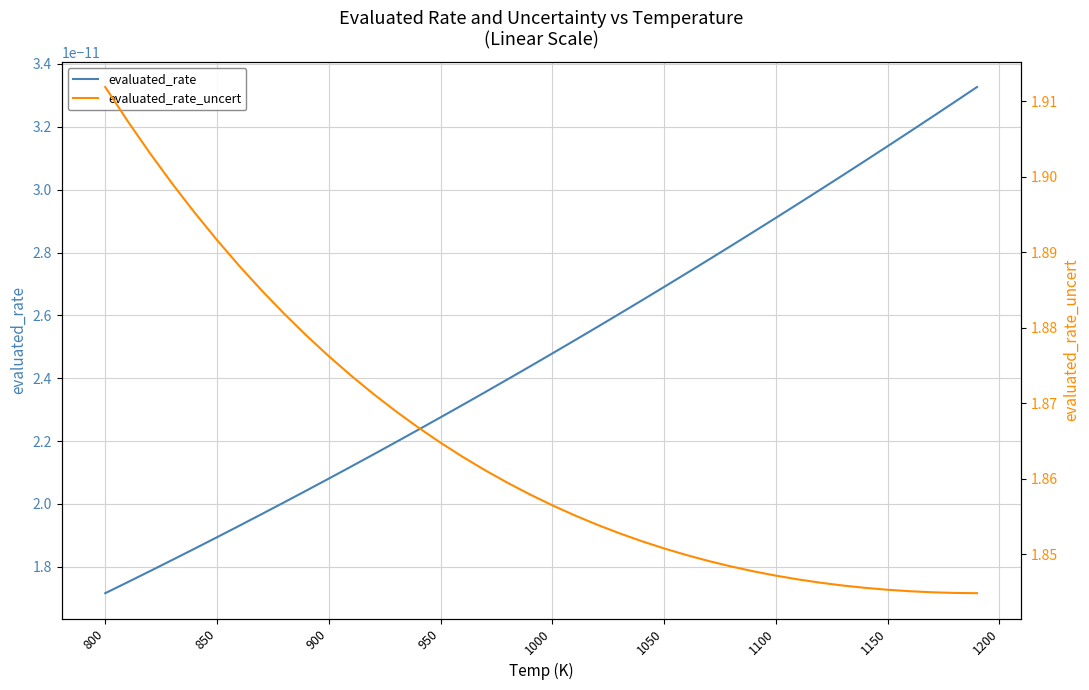

What is the value of the evaluated_rate_uncert point at the 4th from the left?

1.9